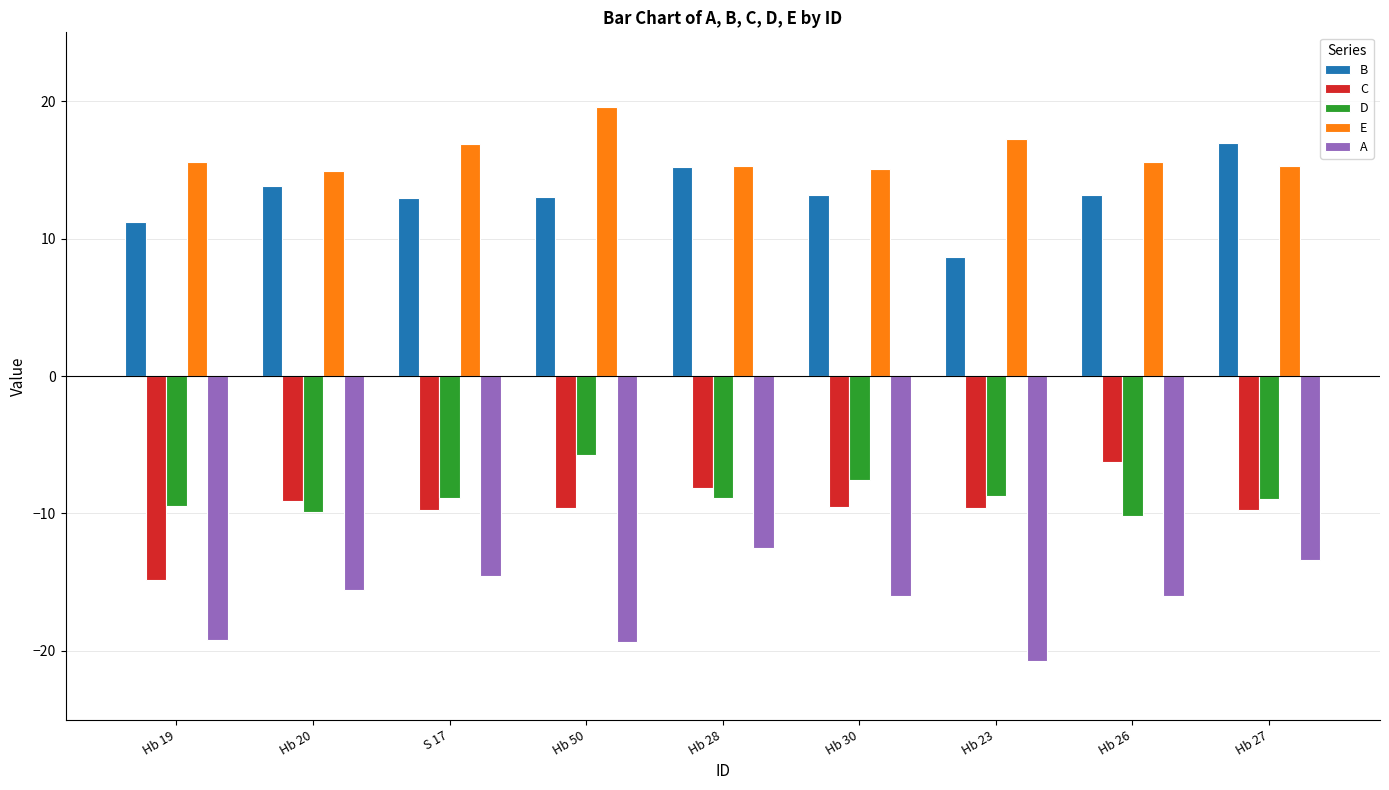

The B series shows 23.1 at Hb 30. True or false?

False